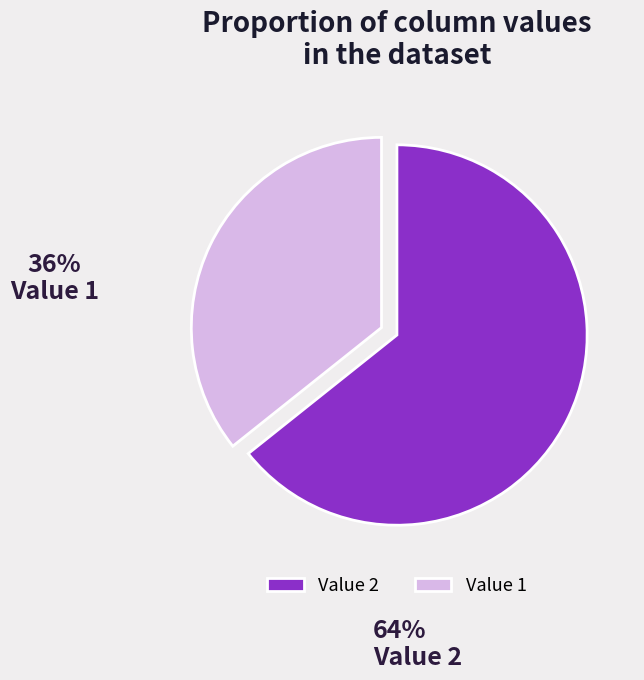

Is the sum of Value 2 and Value 1 greater than half?

Yes